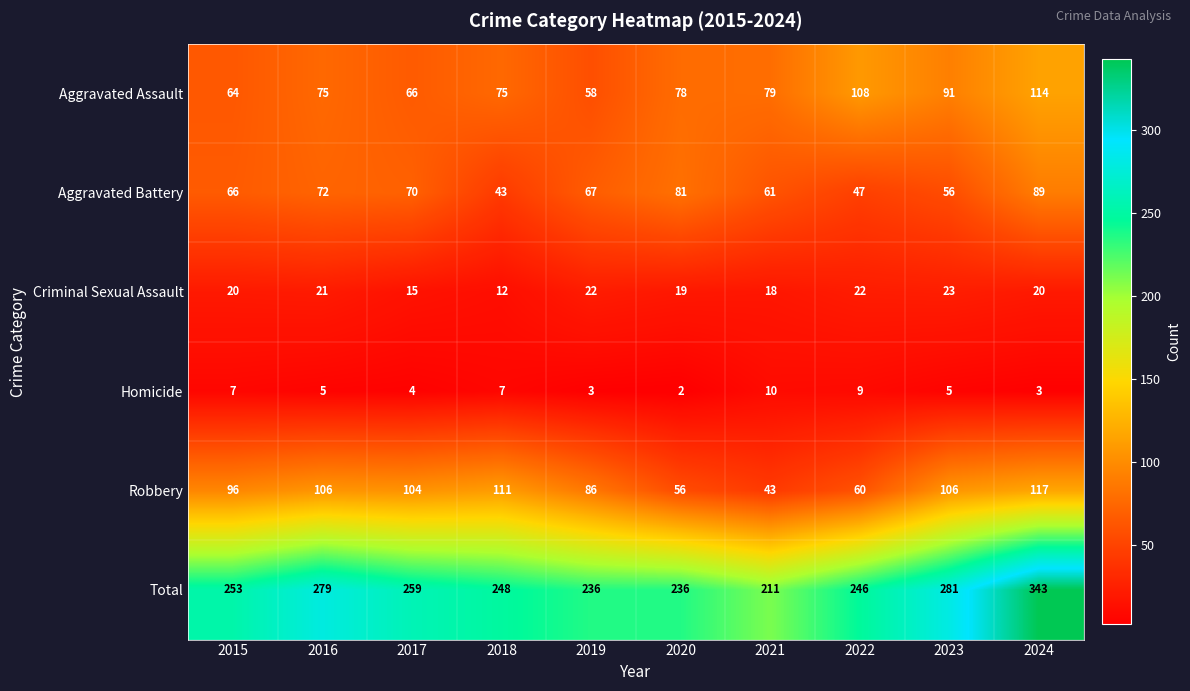

What is the difference between the maximum and minimum values in the Total series?

132